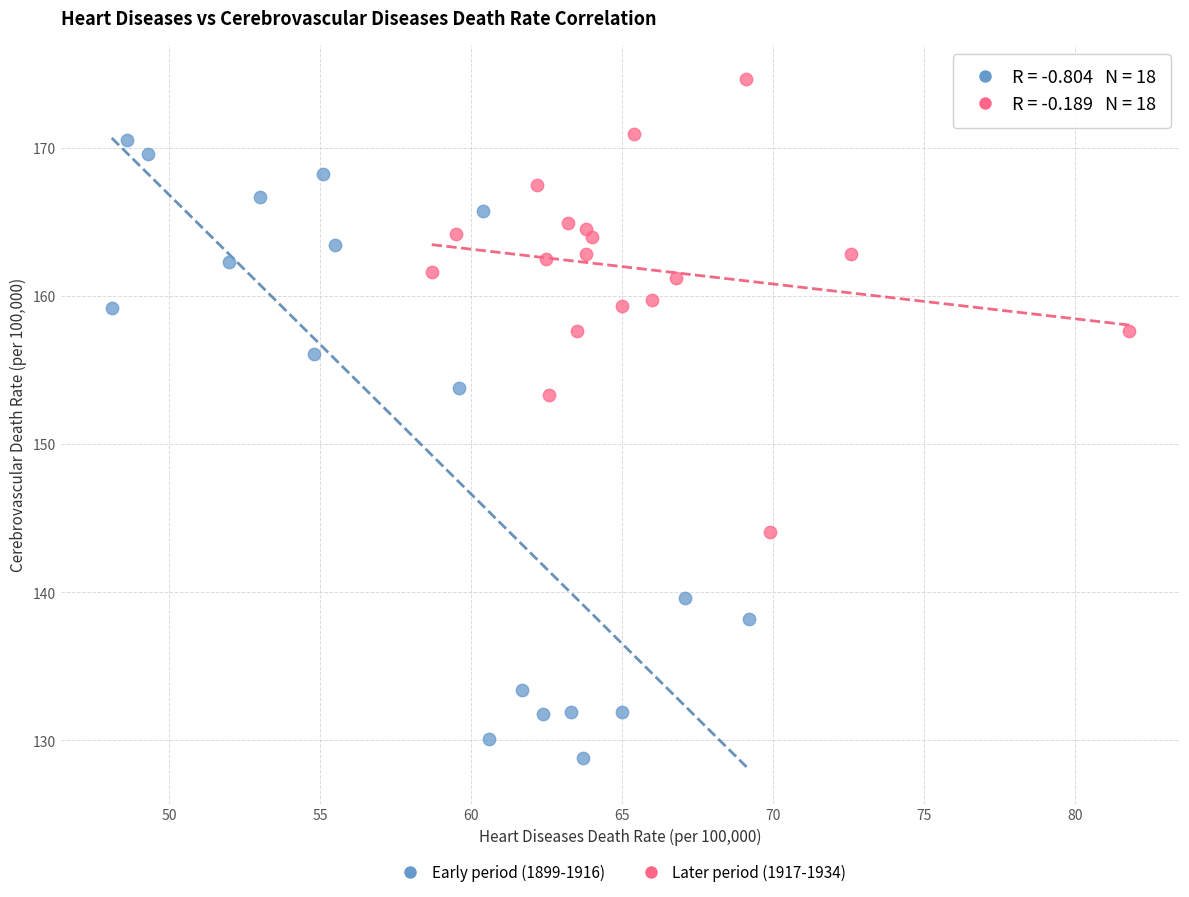

What are all the series names shown in the legend?

Early period (1899-1916), Later period (1917-1934)